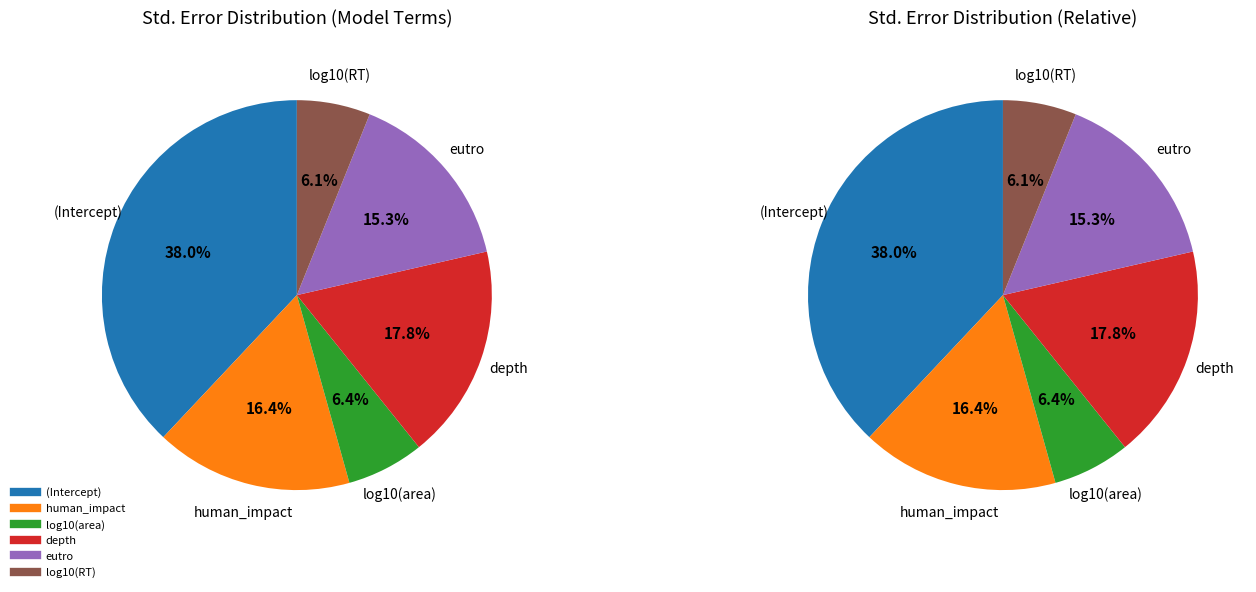

What is the largest slice in the pie chart?

(Intercept)